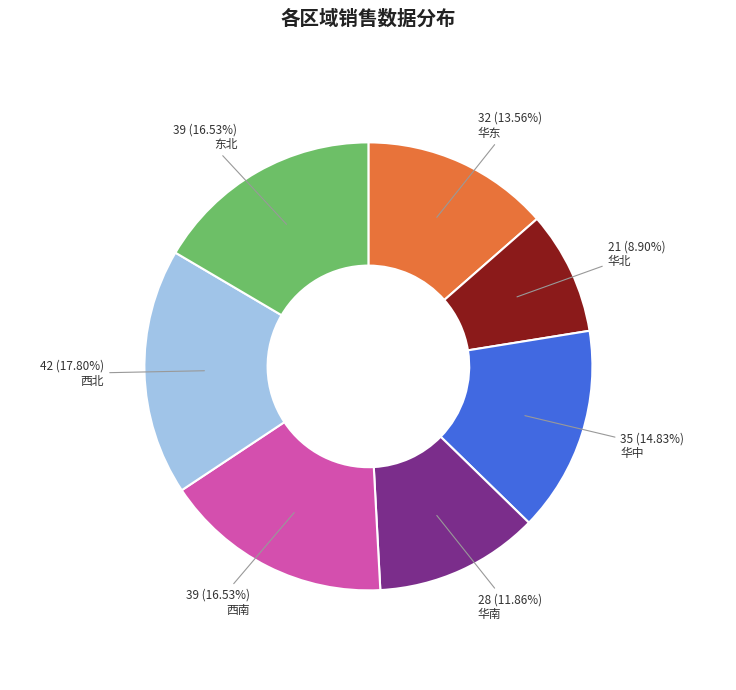

Combined, do 华北 and 华南 account for over 50%?

No